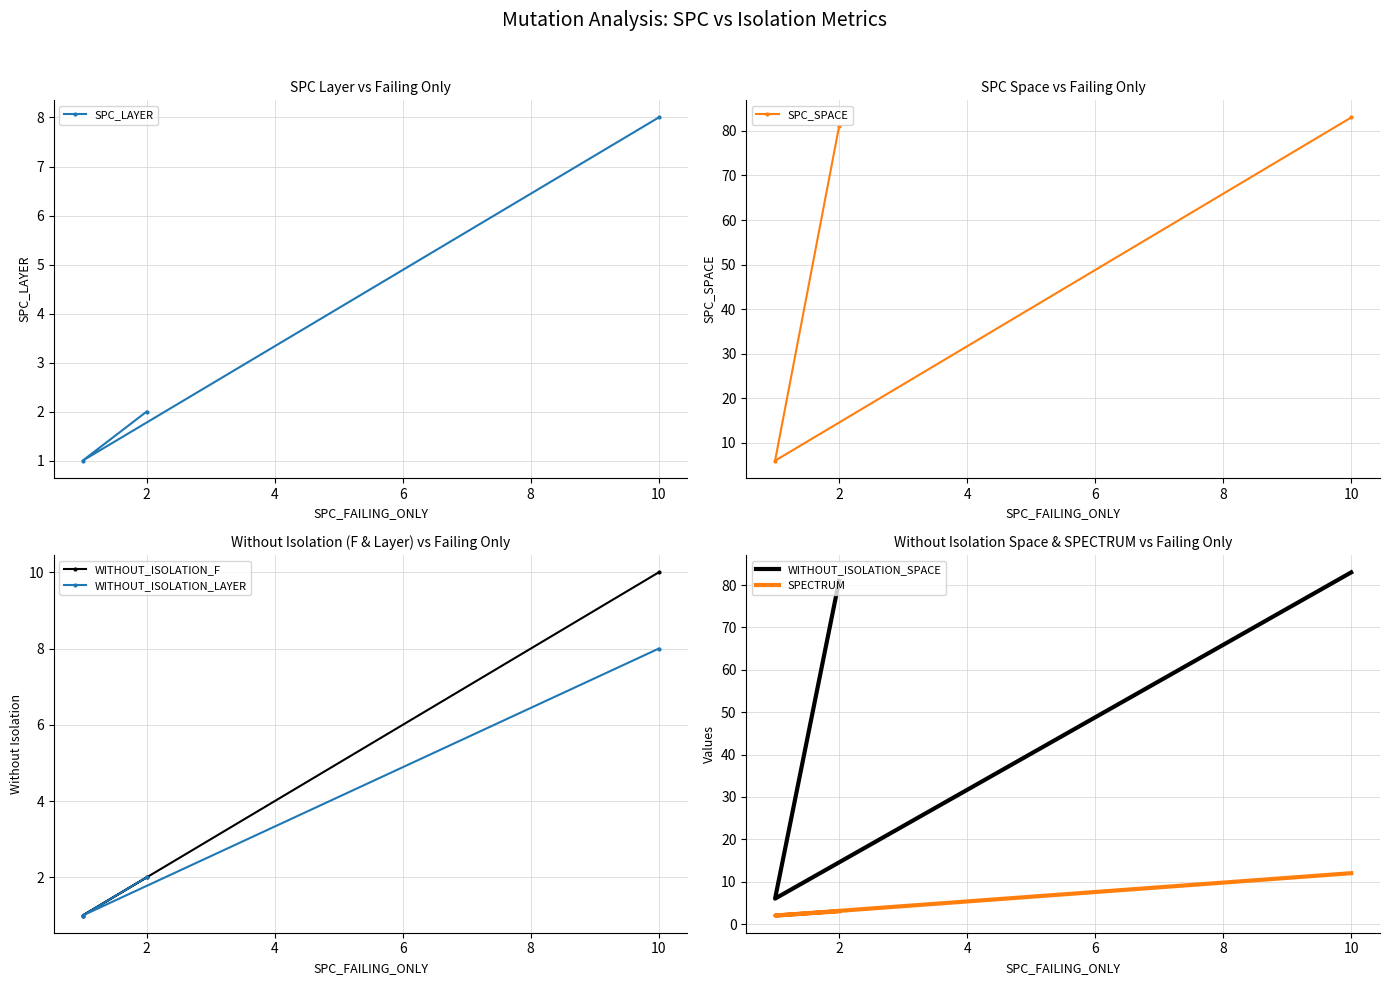

Which series has the largest range (max minus min)?

SPC_SPACE